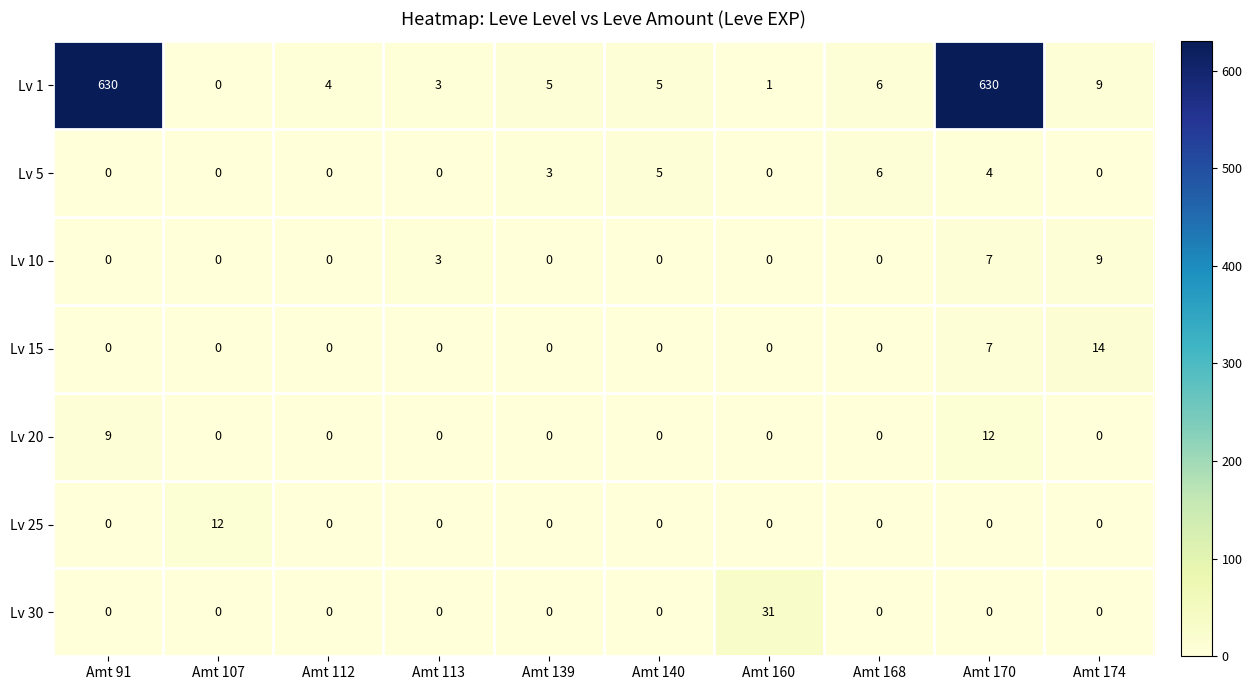

The value of Lv 1 at Amt 168 is 9. True or false?

False